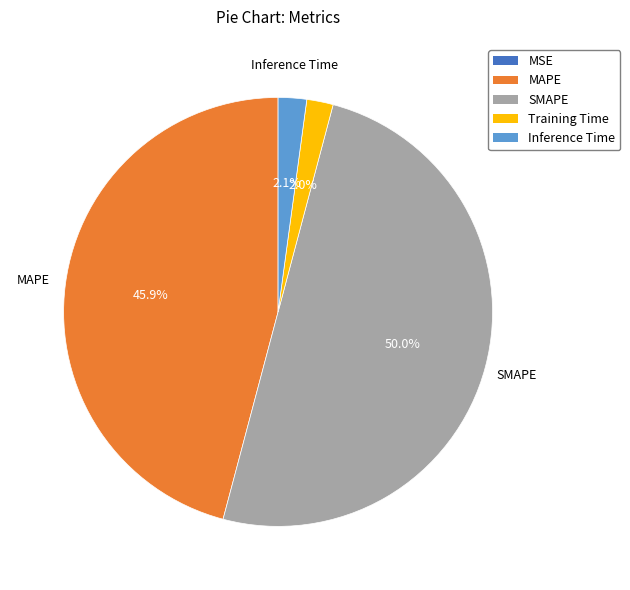

What percentage is the MAPE slice, to the nearest percent?

46%